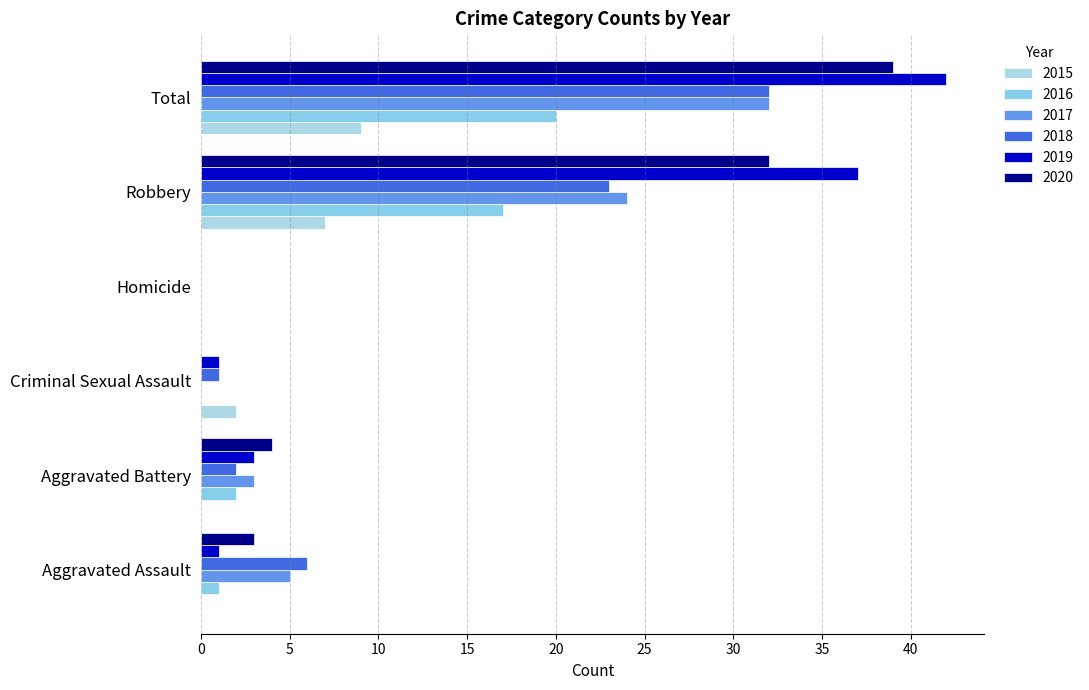

How many series are shown in this chart?

6